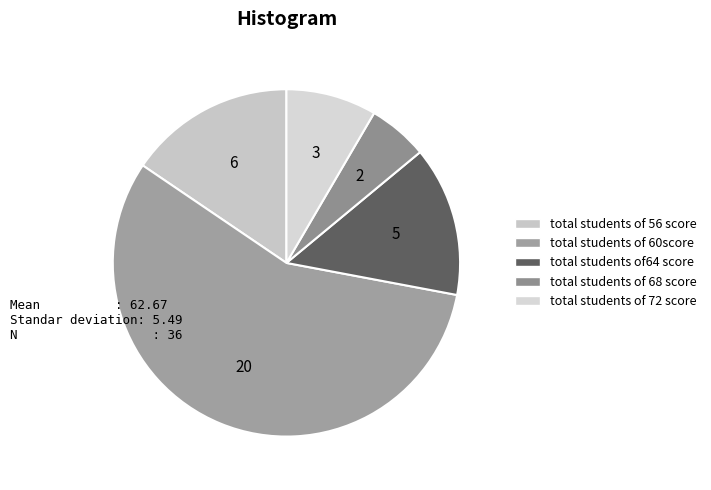

Rank the categories by value from highest to lowest.

total students of 60score, total students of 56 score, total students of64 score, total students of 72 score, total students of 68 score